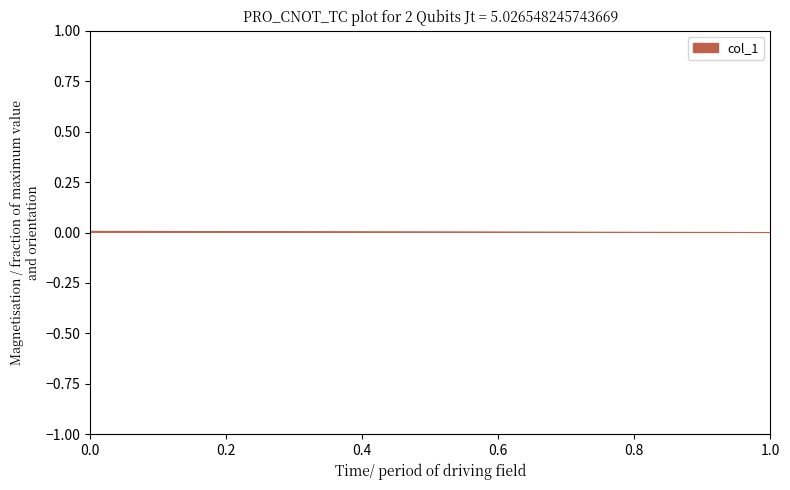

How many lines are shown in the chart?

1